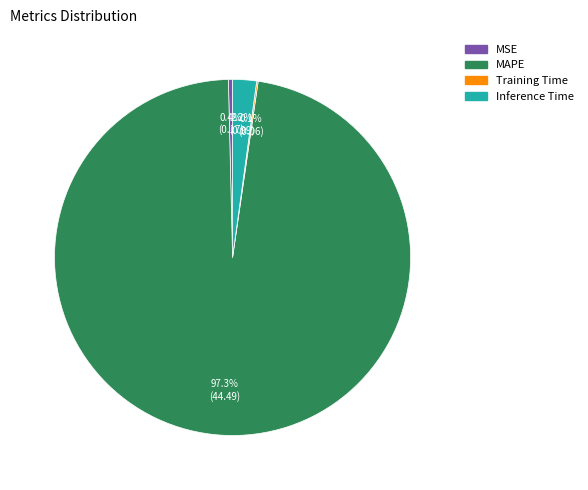

Which category has the biggest portion of the pie?

MAPE